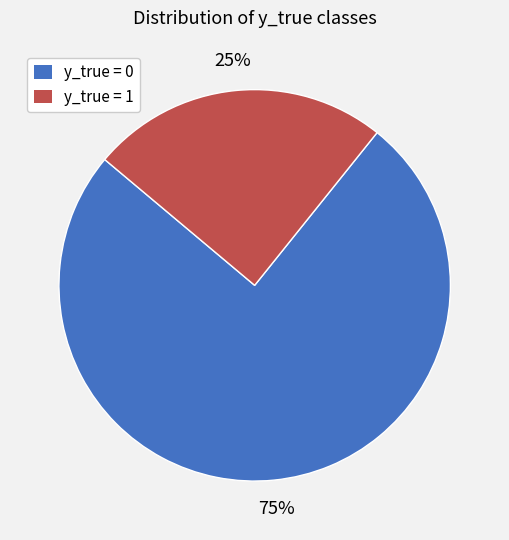

Is there a majority slice in this chart?

Yes